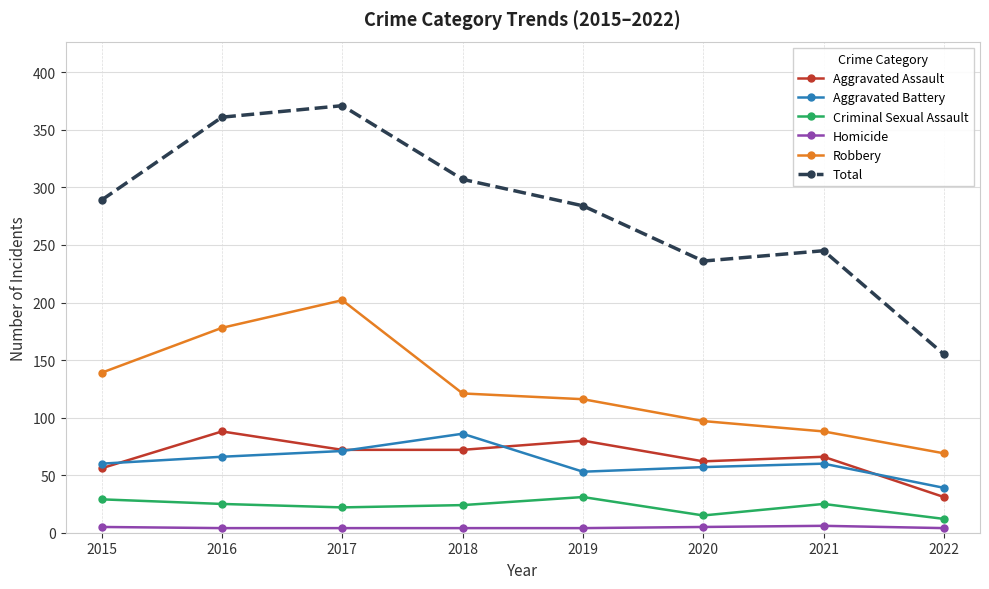

What is the maximum value shown in the chart?

371